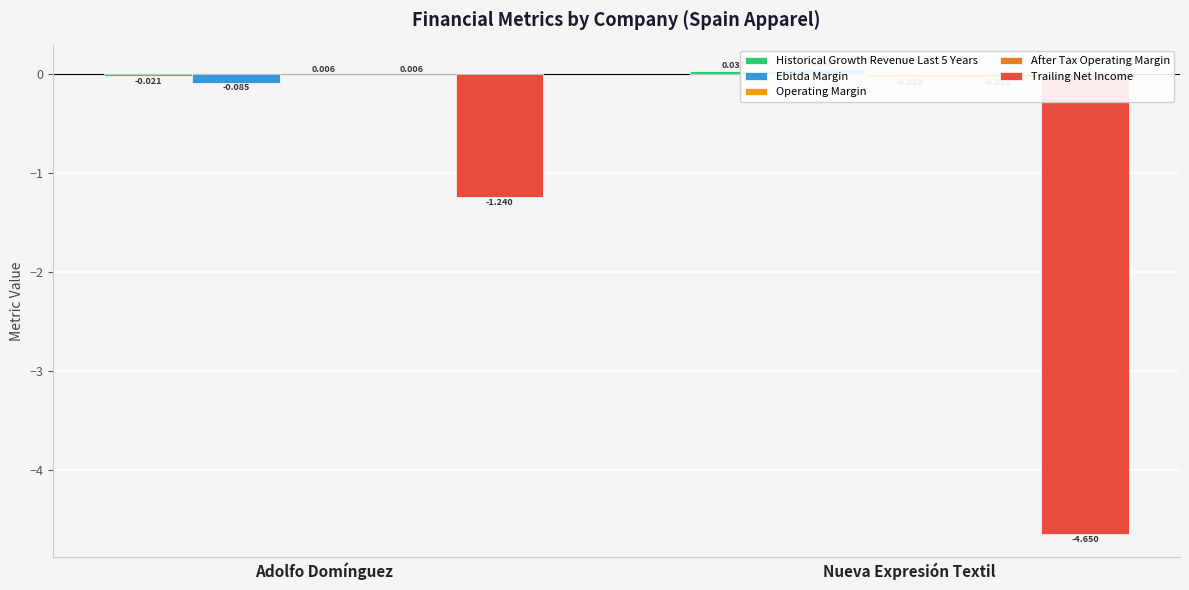

Read the Trailing Net Income value at Adolfo Domínguez.

-1.2